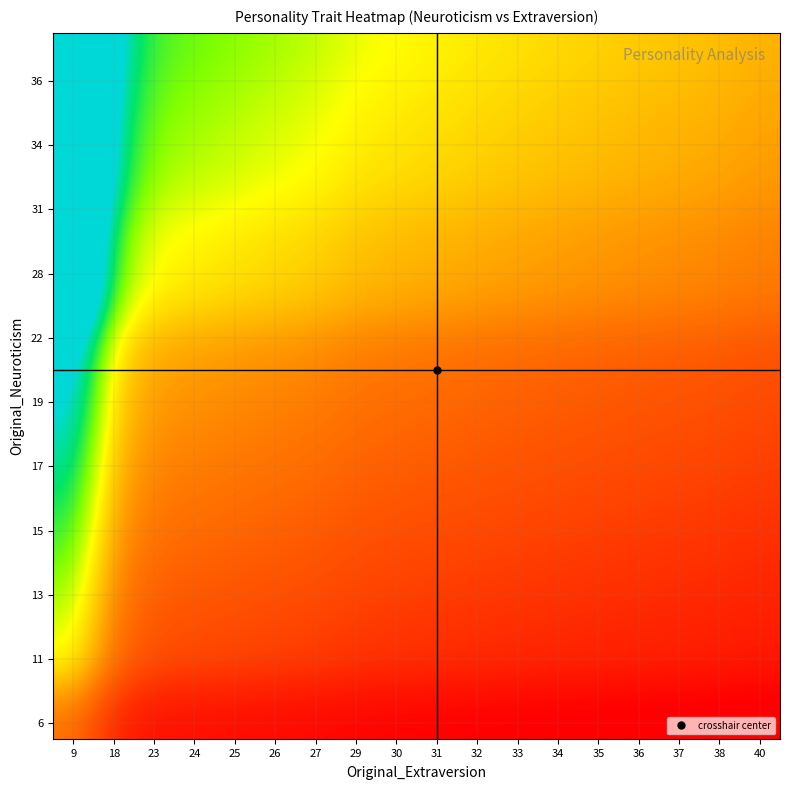

How many series are shown in this chart?

22